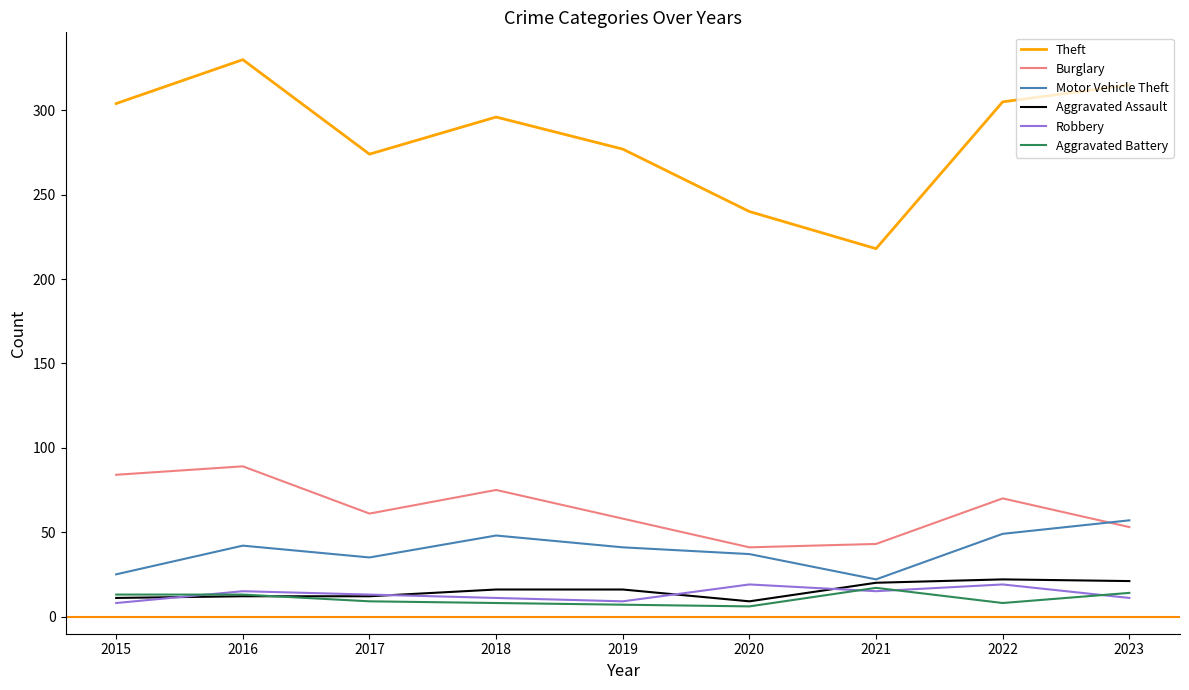

What is the approximate value of Aggravated Battery at 2015, to the nearest 5?

15